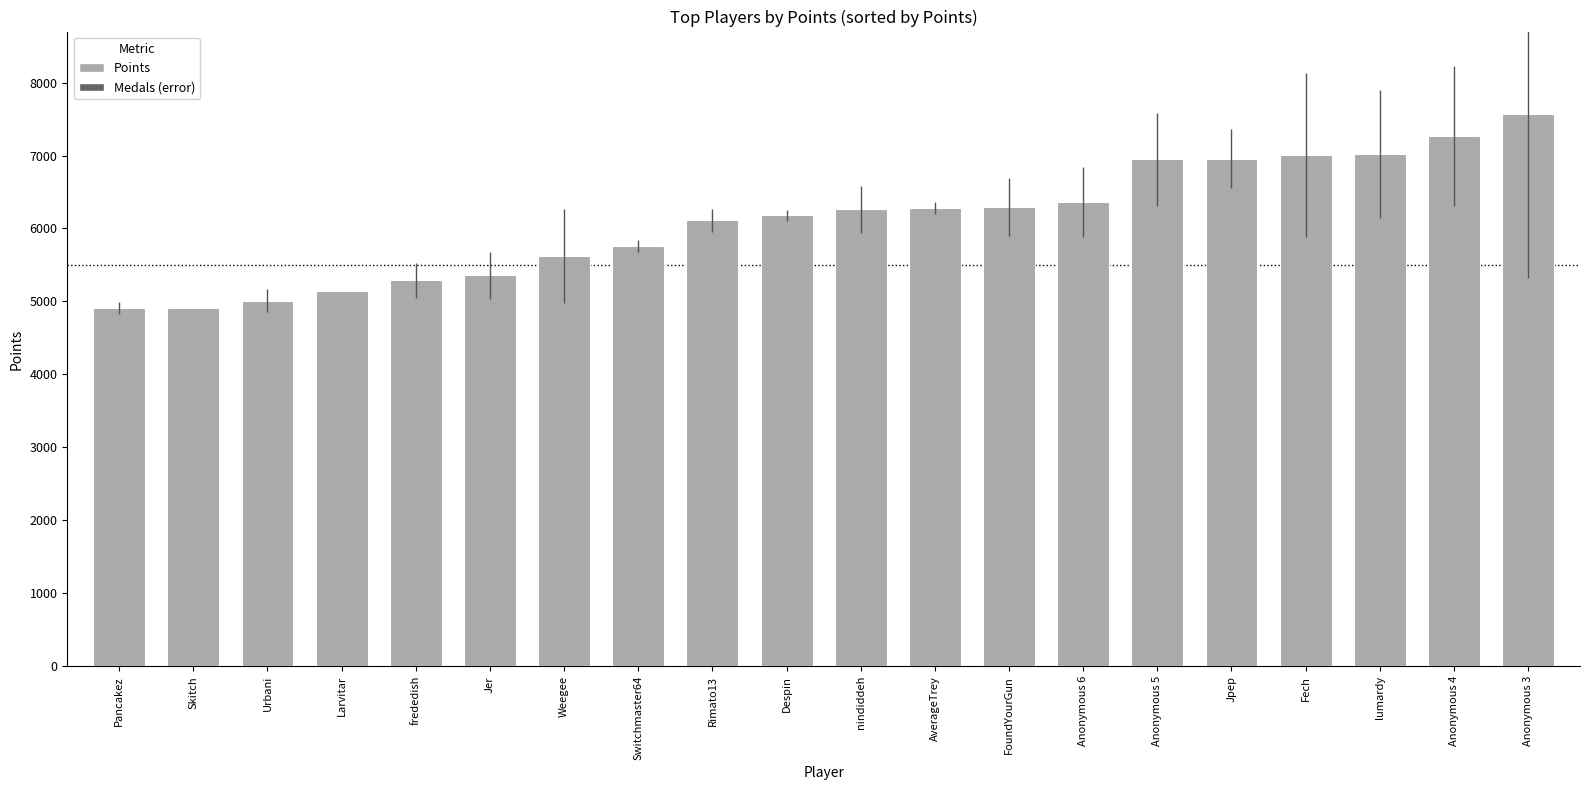

Read the value at AverageTrey.

6283